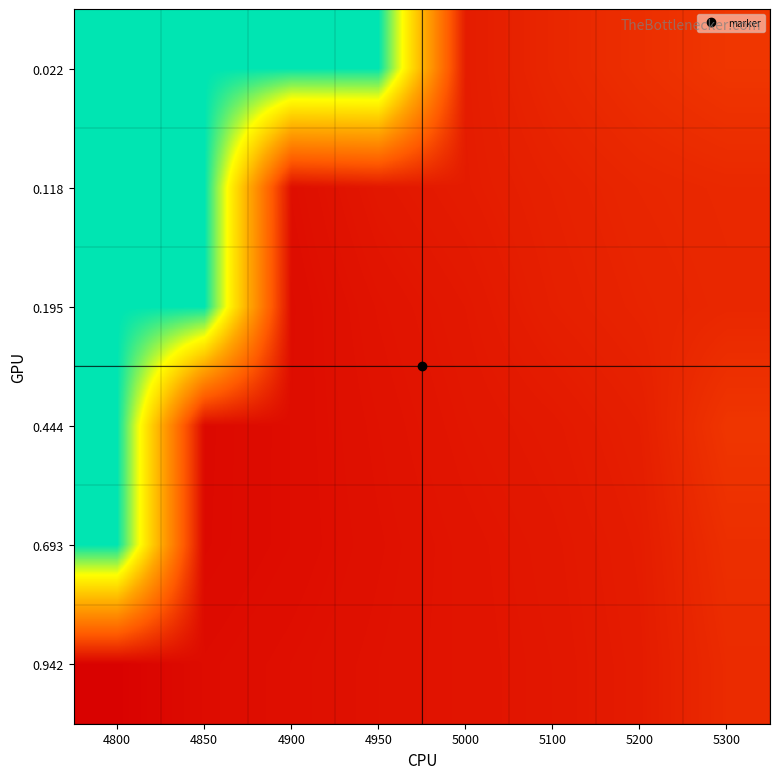

At how many categories does at least one series exceed 0?

8